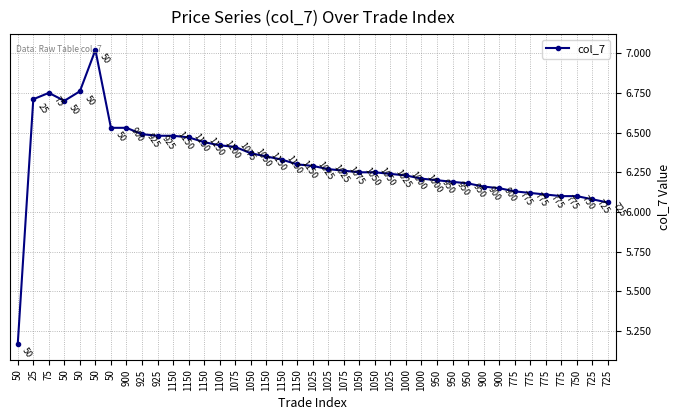

How many data points does each series have?

39